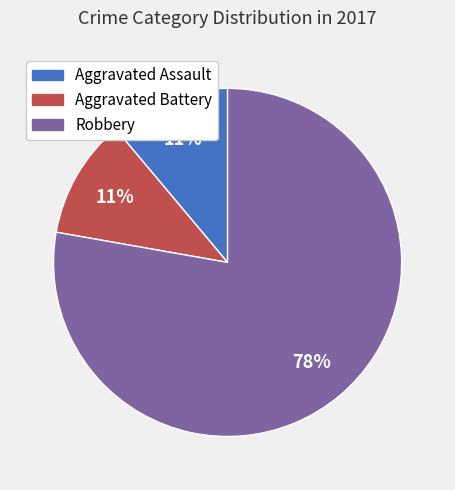

Is there a majority slice in this chart?

Yes